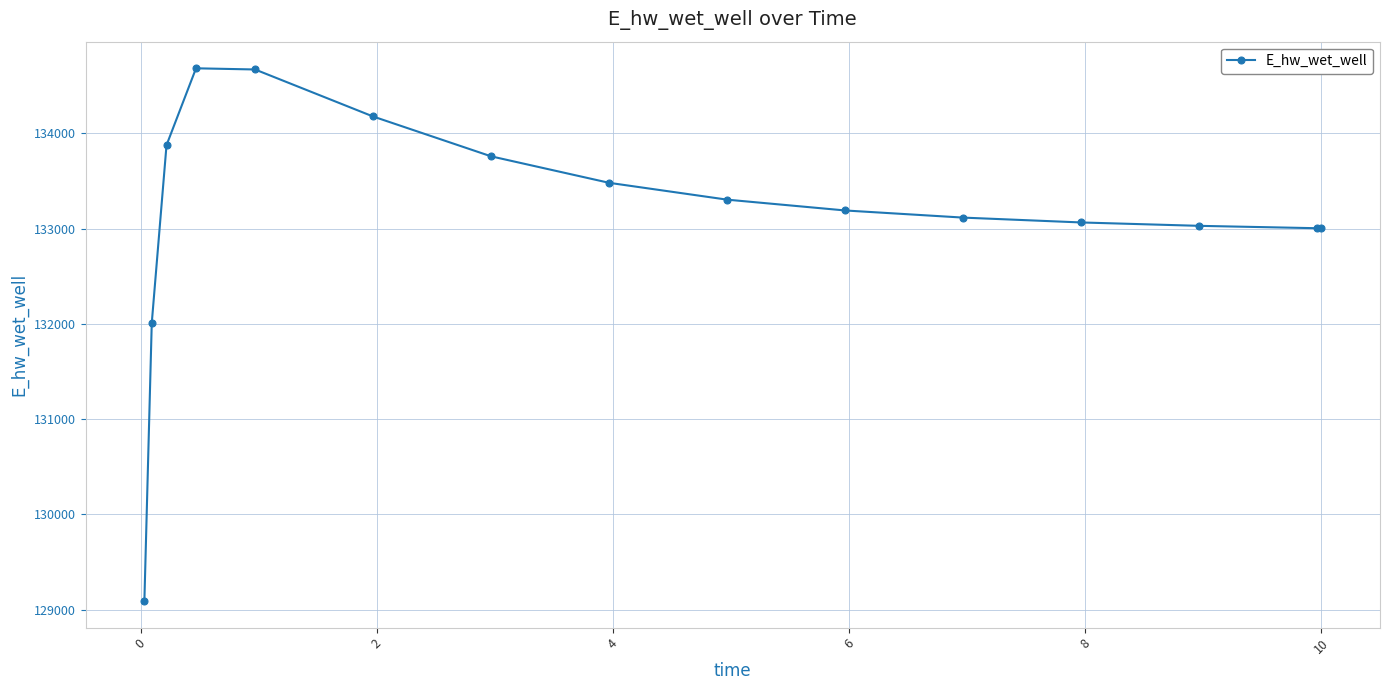

What is the difference between the maximum and minimum values?

5591.9